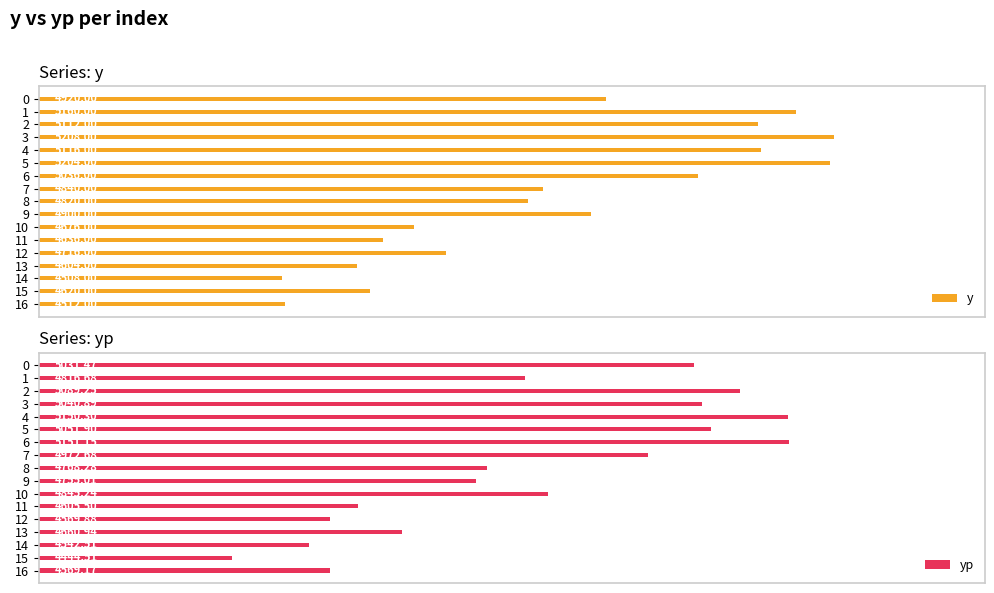

Rank the categories by y value from highest to lowest.

3, 5, 1, 4, 2, 6, 0, 9, 7, 8, 12, 10, 11, 15, 13, 16, 14